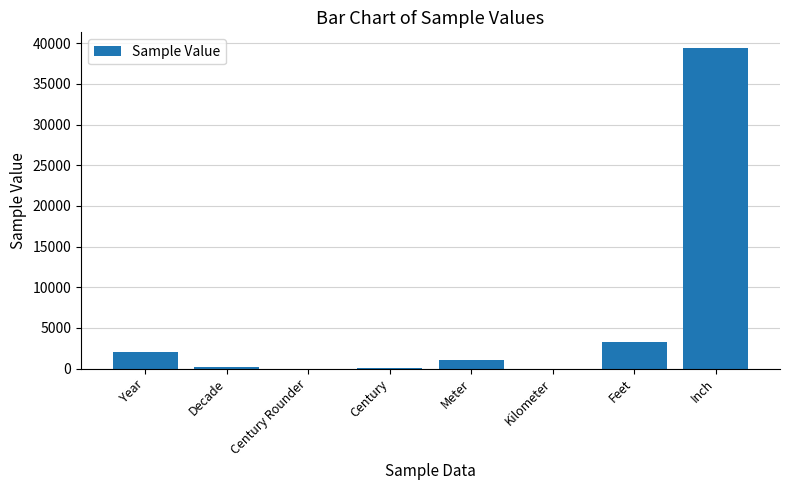

Are the bars grouped side by side (vs. stacked)?

No